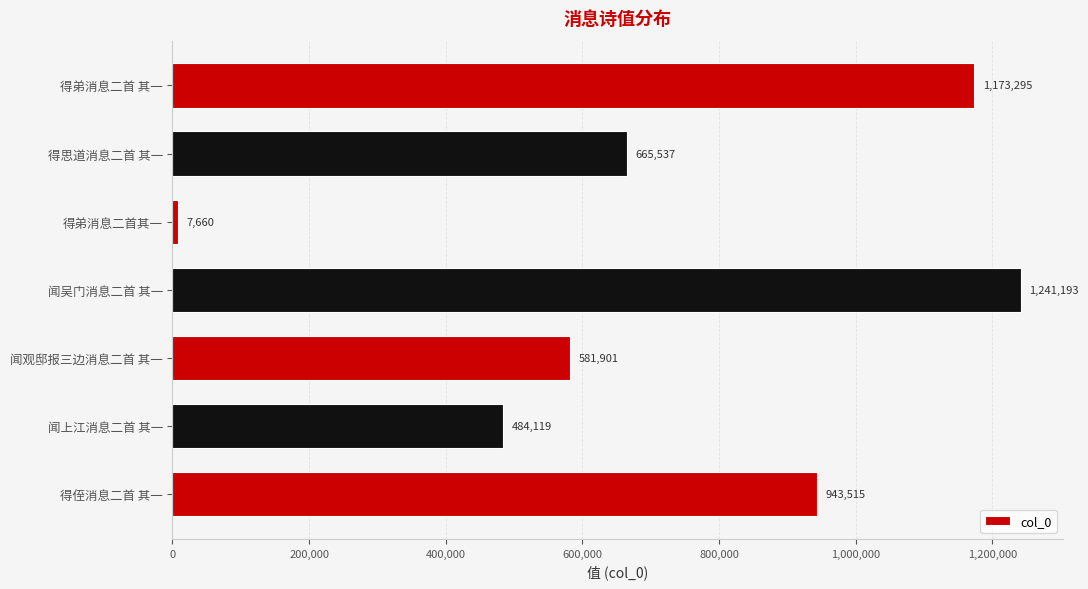

Which has a higher value, 得思道消息二首 其一 or 得弟消息二首其一?

得思道消息二首 其一